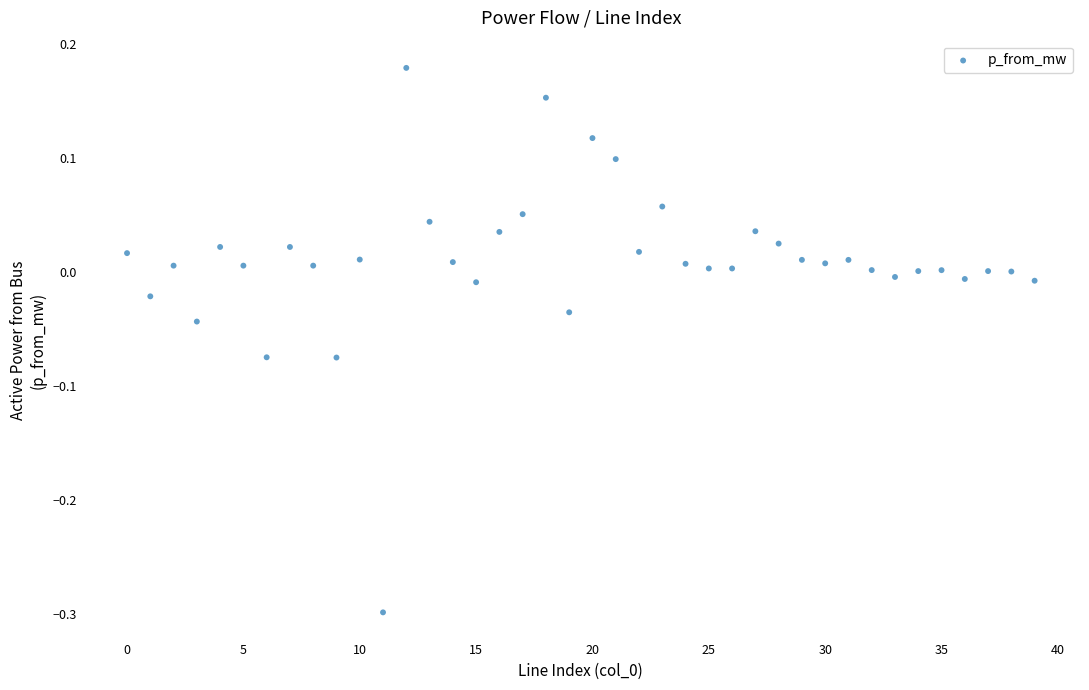

What is the range of Y values (max minus min)?

0.5